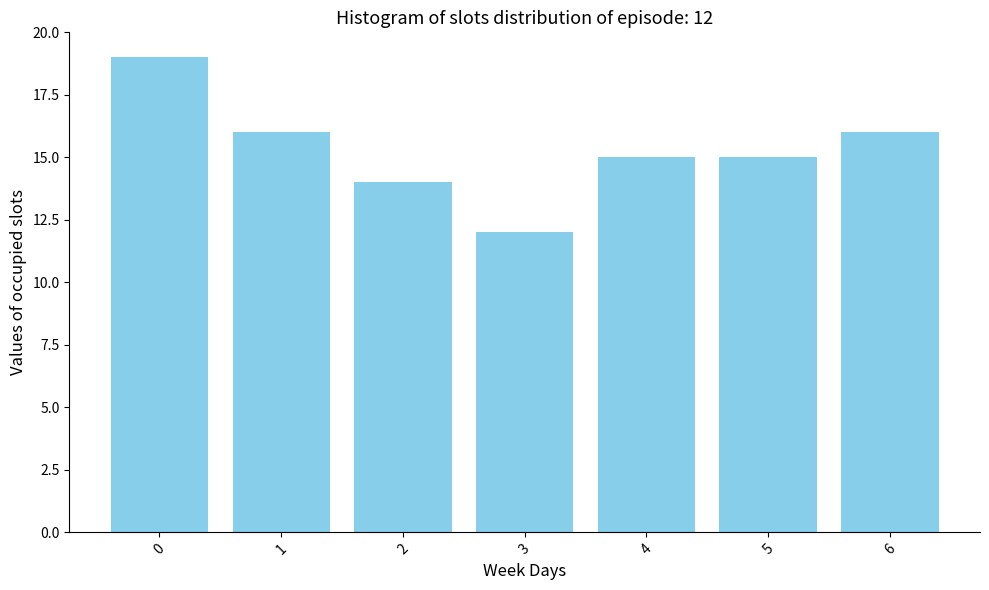

Reading right to left, what are all the values shown in this chart?

6=16	5=15	4=15	3=12	2=14	1=16	0=19